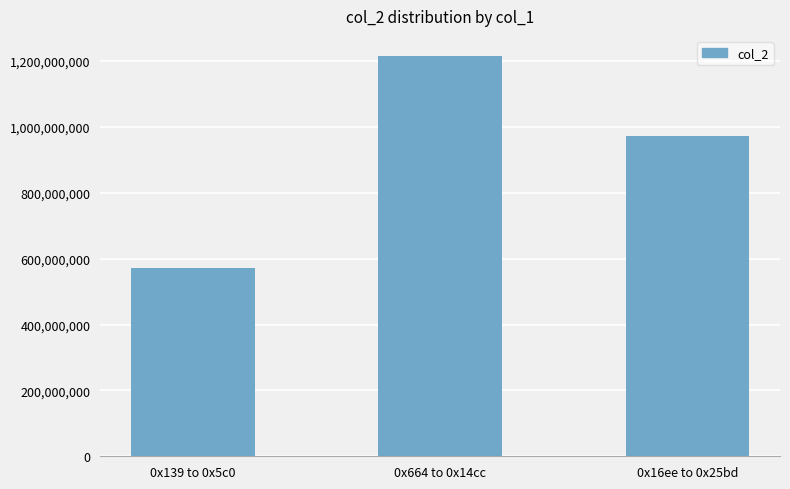

Reading left to right, list all the values displayed in this chart.

0x139 to 0x5c0=571438483.1	0x664 to 0x14cc=1215693919.6	0x16ee to 0x25bd=973617444.9